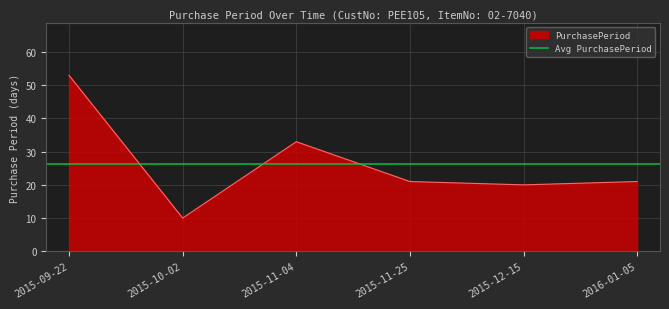

The value at 2015-10-02 is 10. True or false?

True